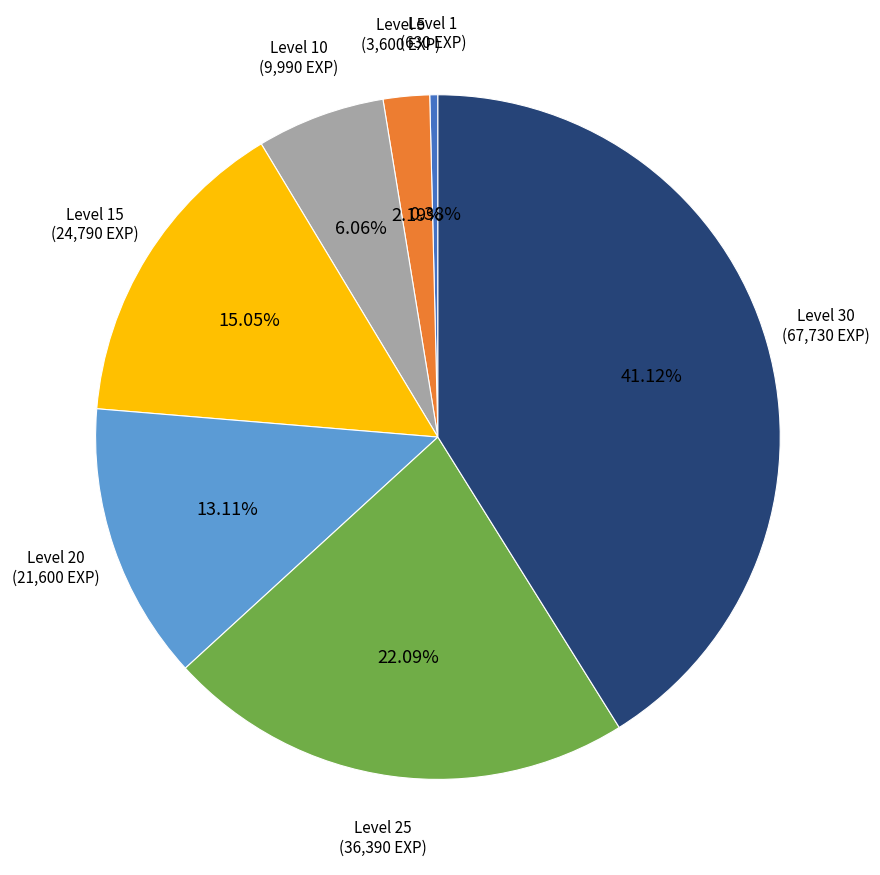

Is there any slice that represents more than half of the pie?

No